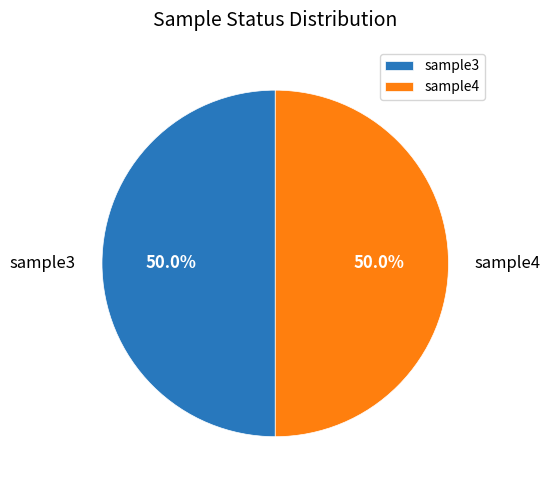

How many segments does this pie chart have?

2